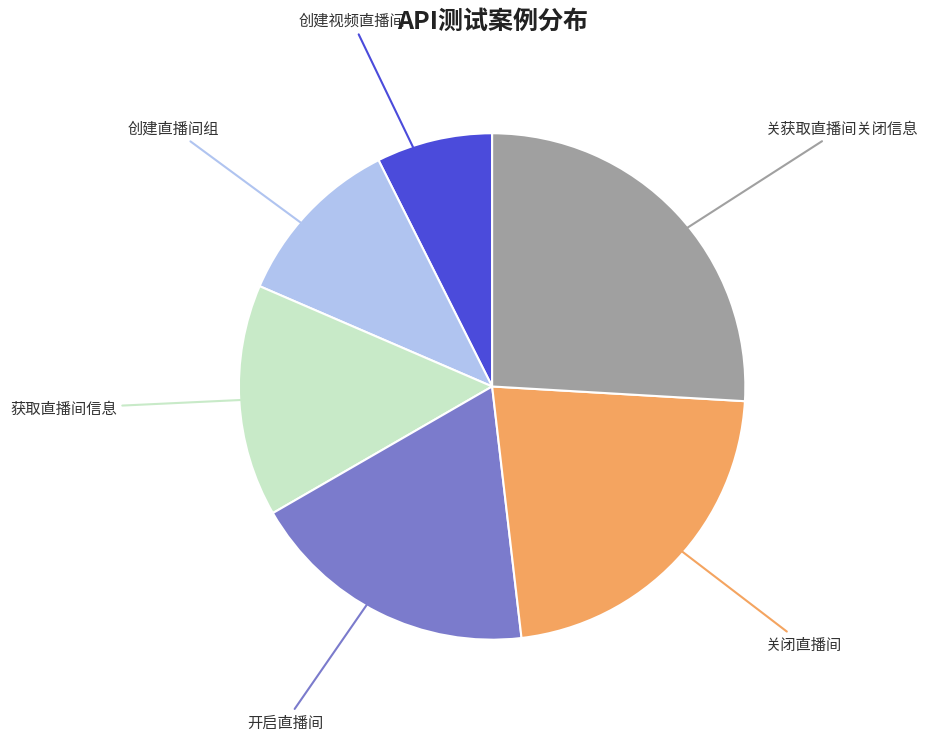

The 创建直播间组 slice represents 11% of the pie. True or false?

True